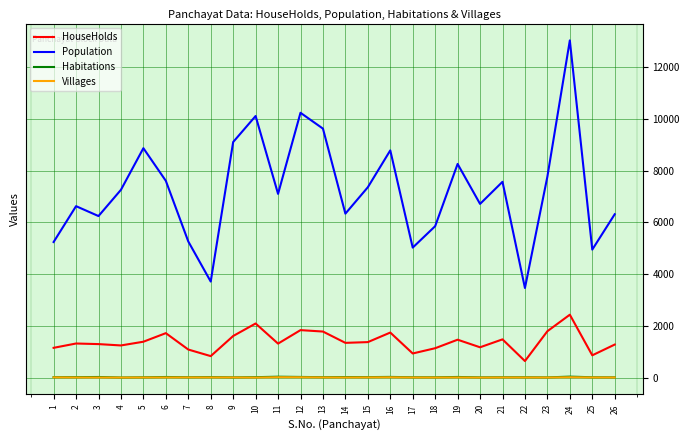

What is the greatest value displayed?

13028